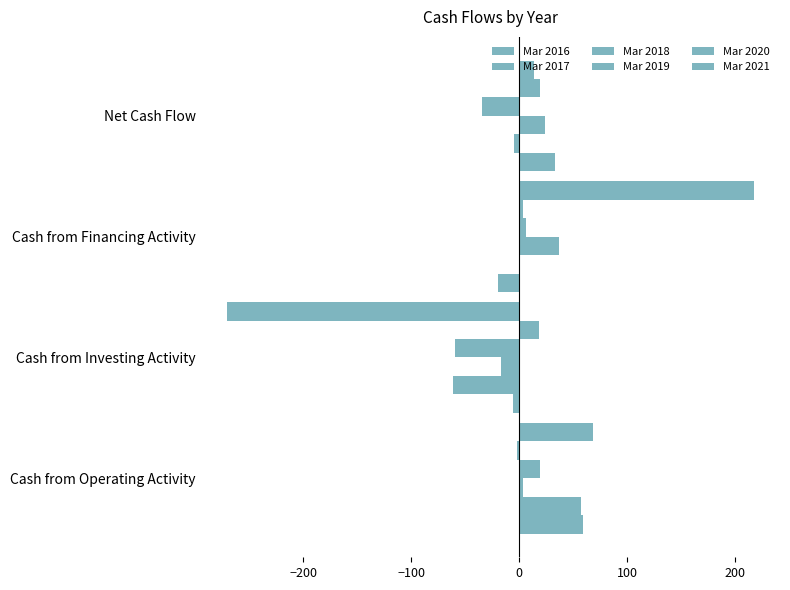

How many data points does each series have?

4